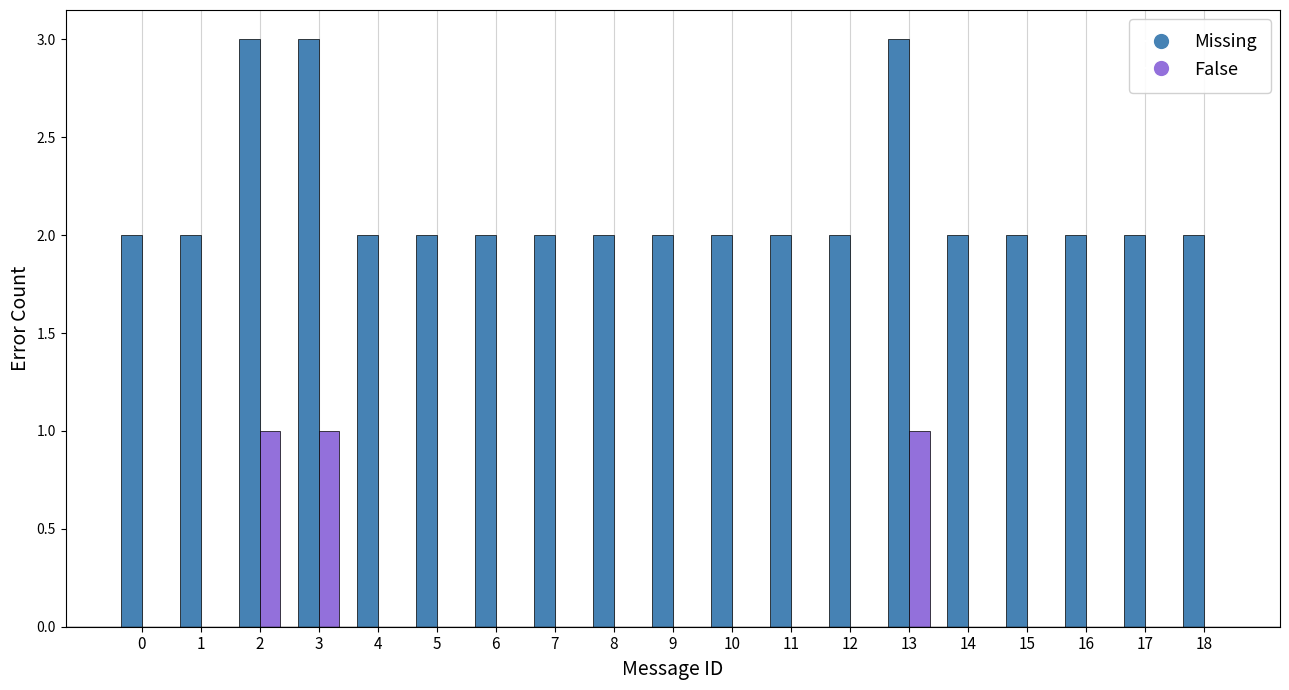

The False series shows 2 at 2. True or false?

False